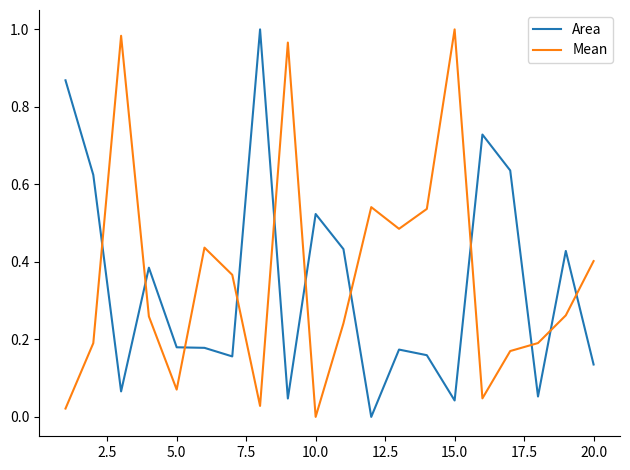

In Mean, how many points are higher than both neighbors (excluding endpoints)?

5